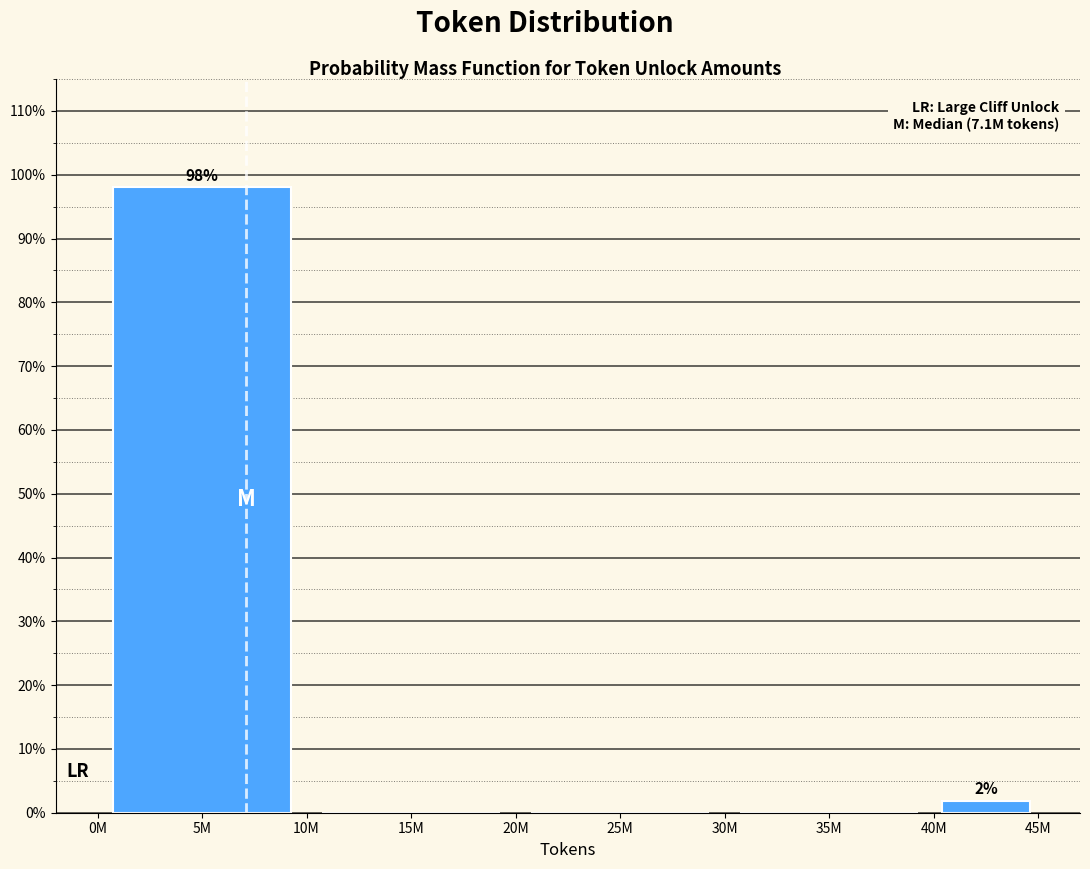

Reading left to right, what are all the values shown in this chart?

5M=98.1	15M=0.0	25M=0.0	35M=0.0	40M=1.9